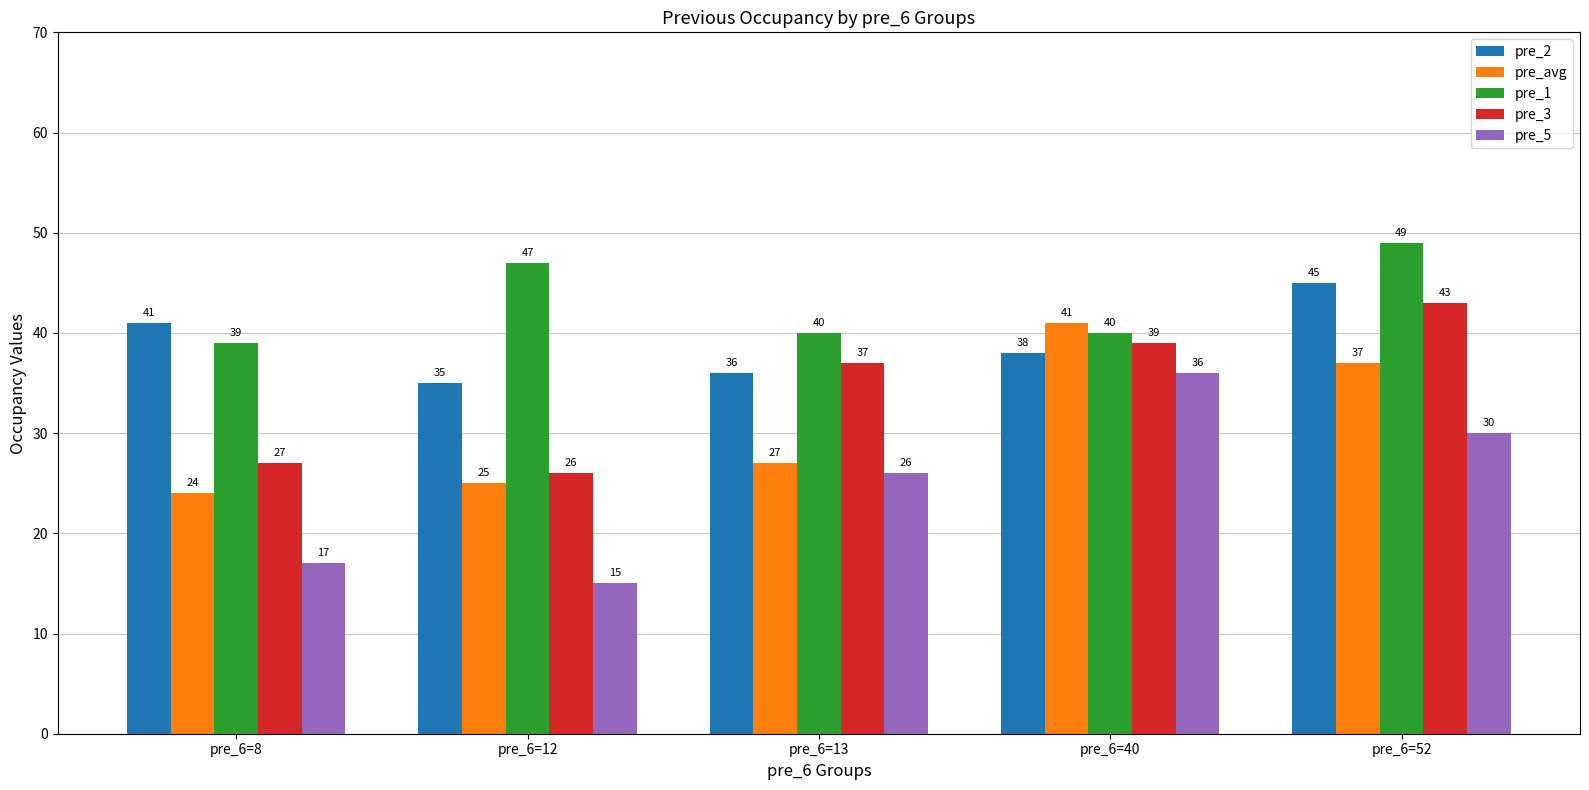

At which label is pre_5 closest to 25?

pre_6=13